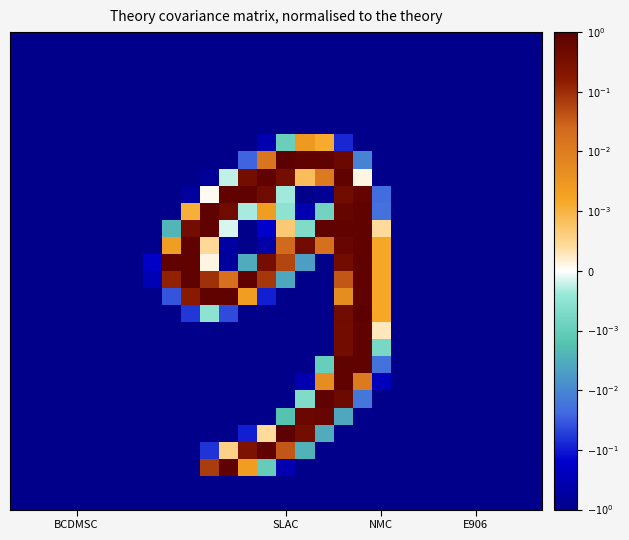

Count the number of data series in this chart.

28